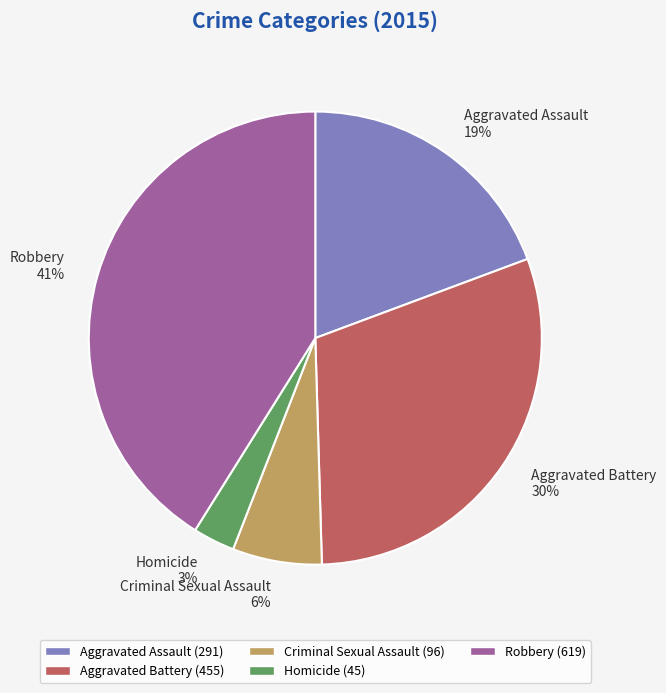

Is the sum of Aggravated Assault and Homicide greater than half?

No